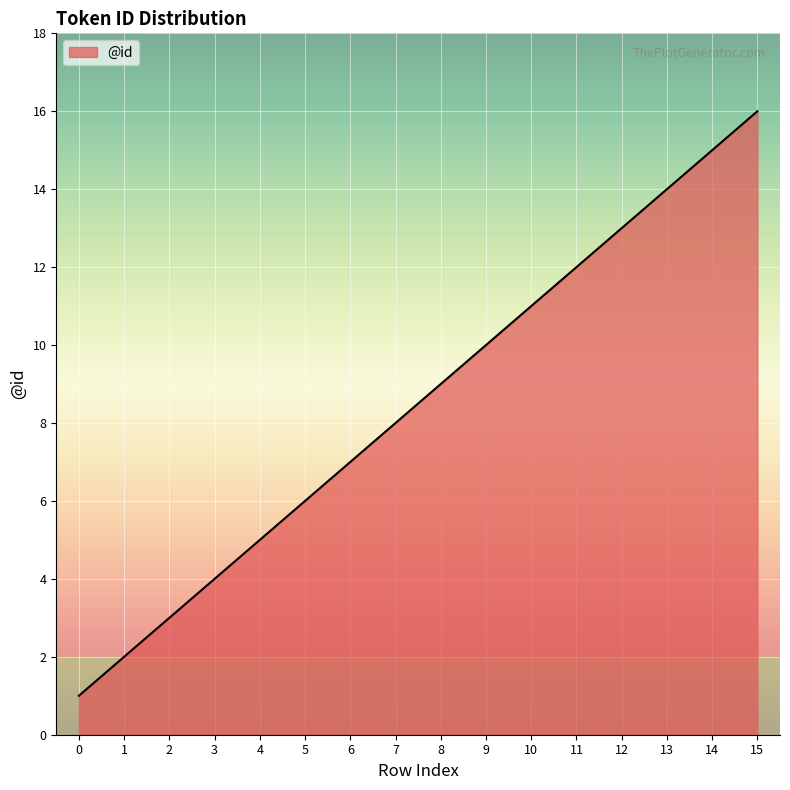

True or false: the data shows 6 at 10.

False